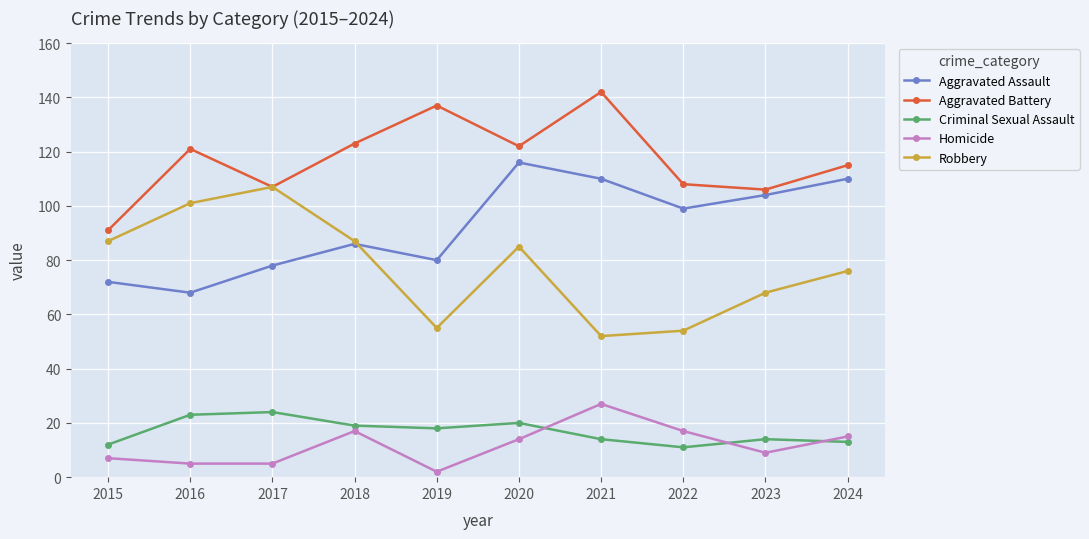

Reading right to left, transcribe all the data shown in this chart.

Aggravated Assault: 2024=110	2023=104	2022=99	2021=110	2020=116	2019=80	2018=86	2017=78	2016=68	2015=72
Aggravated Battery: 2024=115	2023=106	2022=108	2021=142	2020=122	2019=137	2018=123	2017=107	2016=121	2015=91
Criminal Sexual Assault: 2024=13	2023=14	2022=11	2021=14	2020=20	2019=18	2018=19	2017=24	2016=23	2015=12
Homicide: 2024=15	2023=9	2022=17	2021=27	2020=14	2019=2	2018=17	2017=5	2016=5	2015=7
Robbery: 2024=76	2023=68	2022=54	2021=52	2020=85	2019=55	2018=87	2017=107	2016=101	2015=87